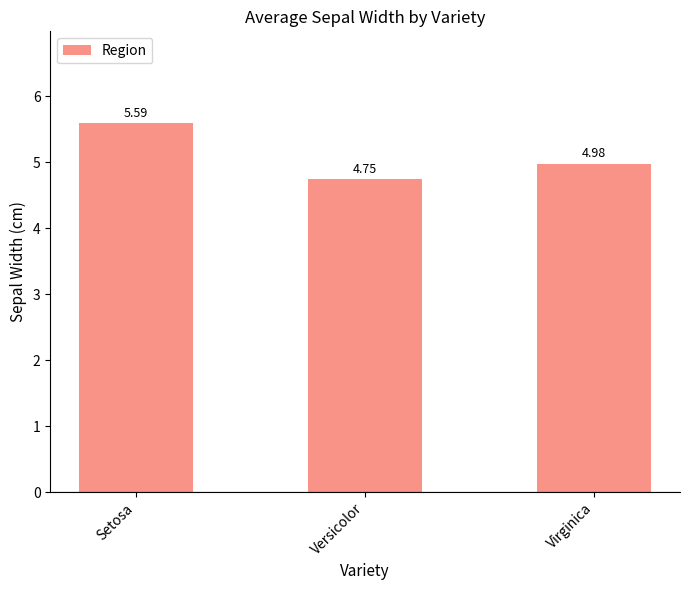

What is the label of the 2nd bar from the right?

Versicolor